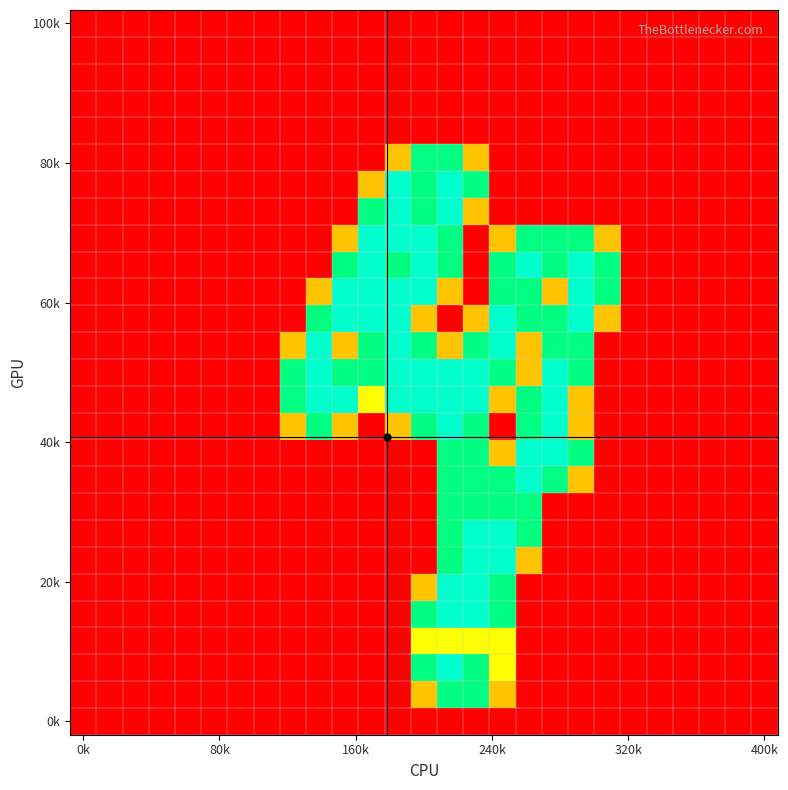

Which category has the lowest value across all series?

0k